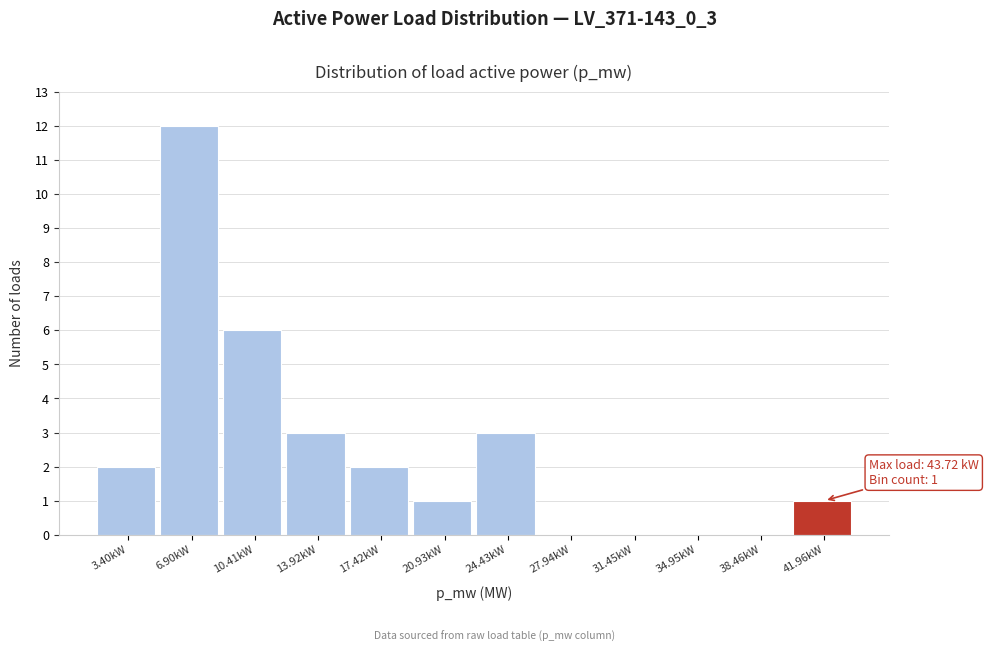

Reading left to right, what are all the values shown in this chart?

3.40kW=2	6.90kW=12	10.41kW=6	13.92kW=3	17.42kW=2	20.93kW=1	24.43kW=3	27.94kW=0	31.45kW=0	34.95kW=0	38.46kW=0	41.96kW=1